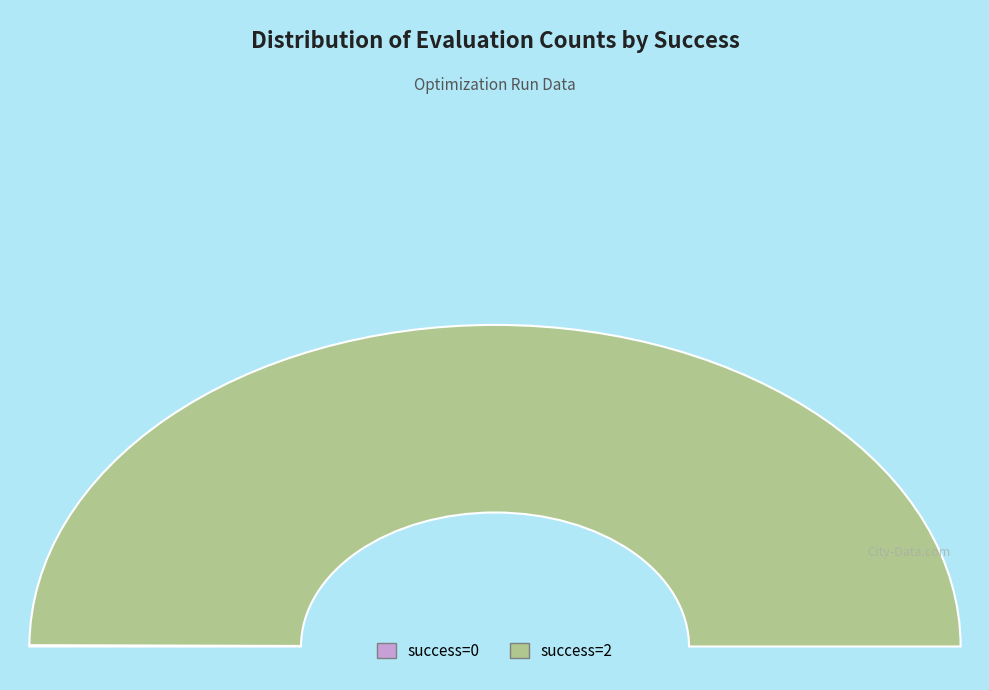

Which category has the biggest portion of the pie?

2